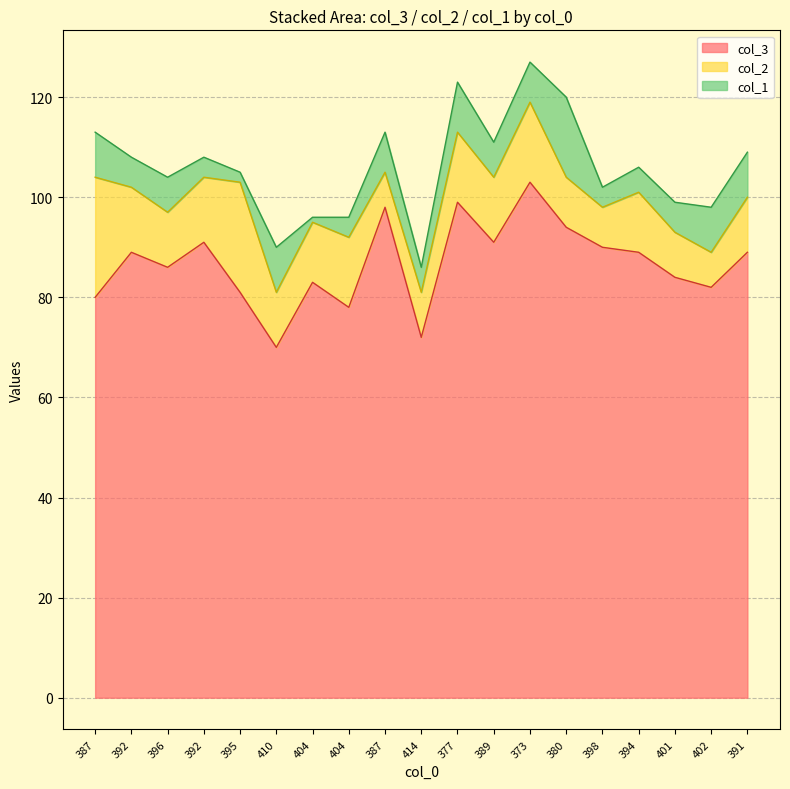

Where is col_3 nearest to the value 86?

396